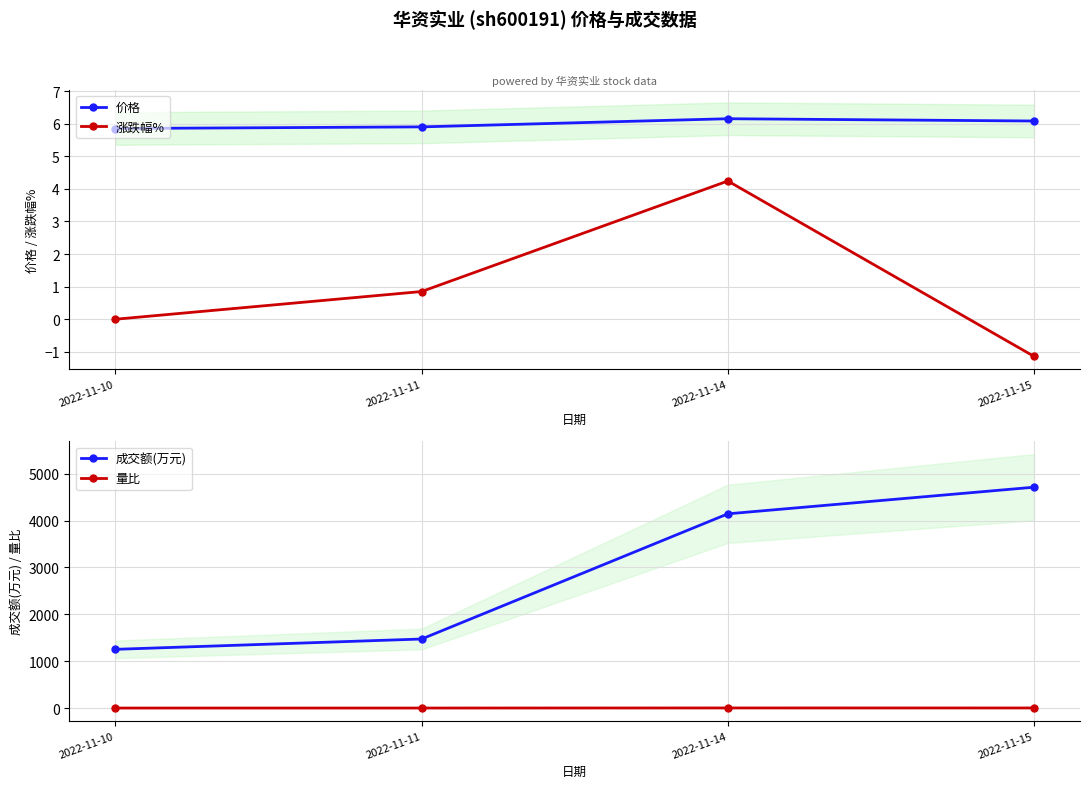

List the series in order of their peak value, lowest first.

量比, 涨跌幅%, 价格, 成交额(万元)